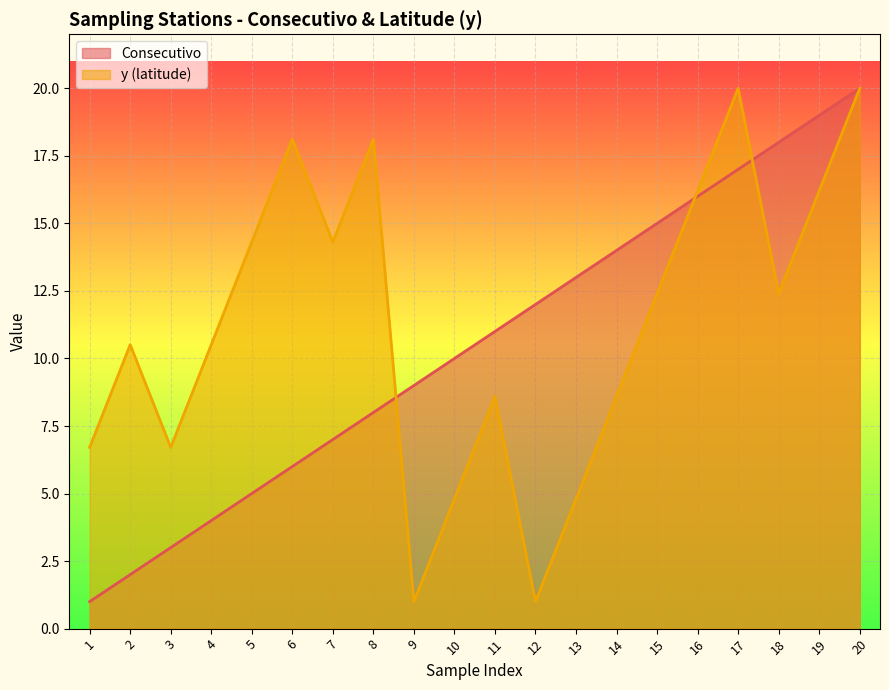

What is the average value of the Consecutivo series?

10.5